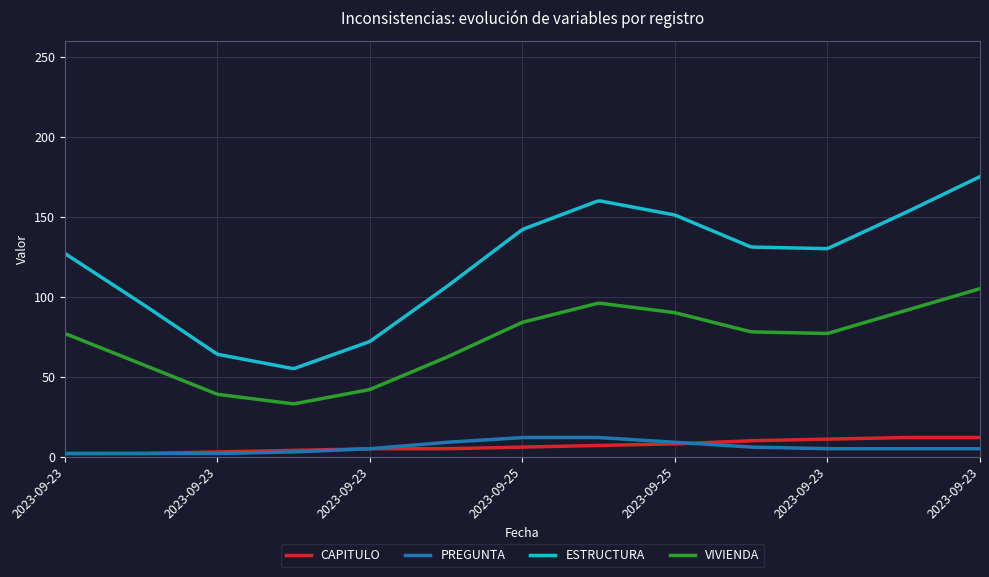

True or false: PREGUNTA and ESTRUCTURA intersect in this chart.

False